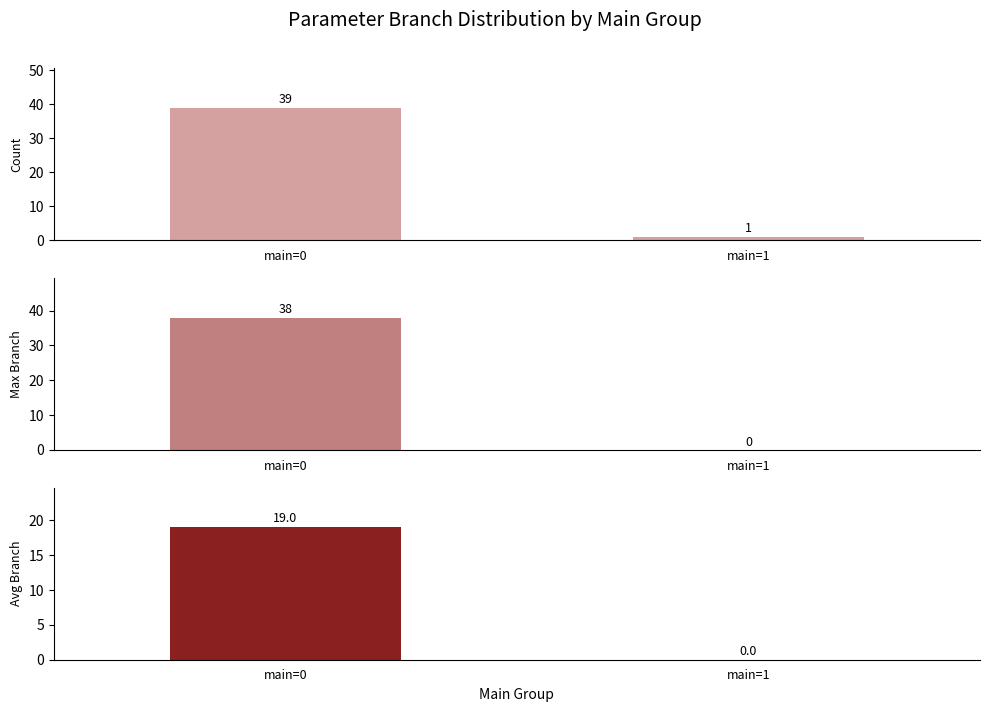

What are all the series names shown in the legend?

Count, Max Branch, Avg Branch